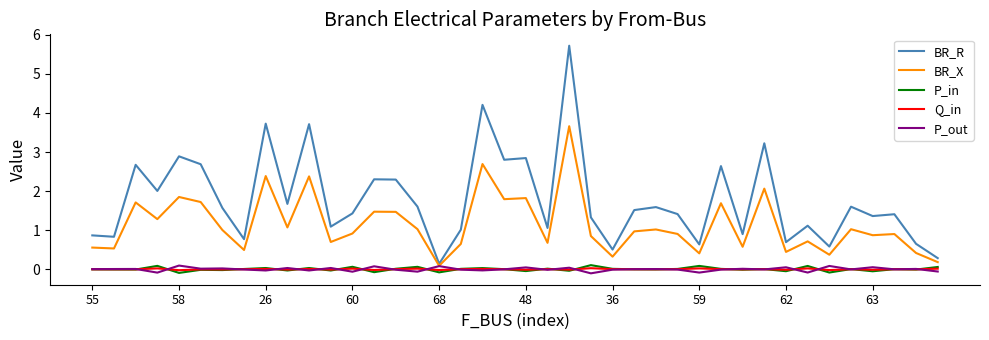

True or false: P_in and BR_R intersect in this chart.

False